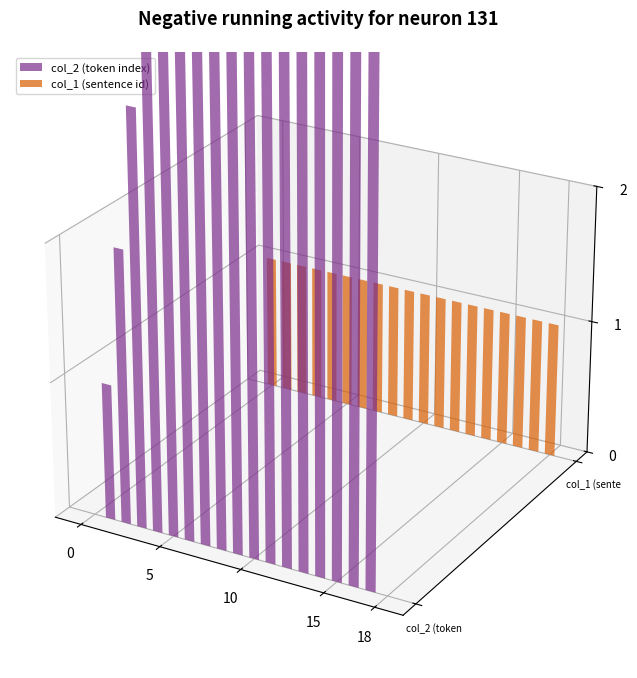

What is the difference between the maximum and second lowest values in the col_2 (token index) series?

17